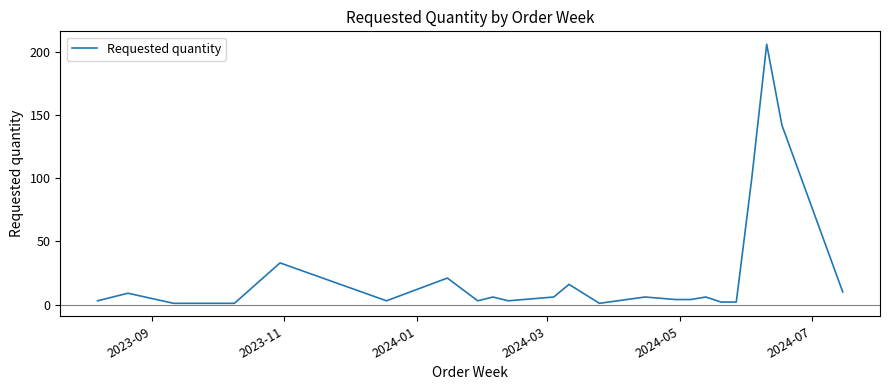

What is the maximum value shown in the chart?

206